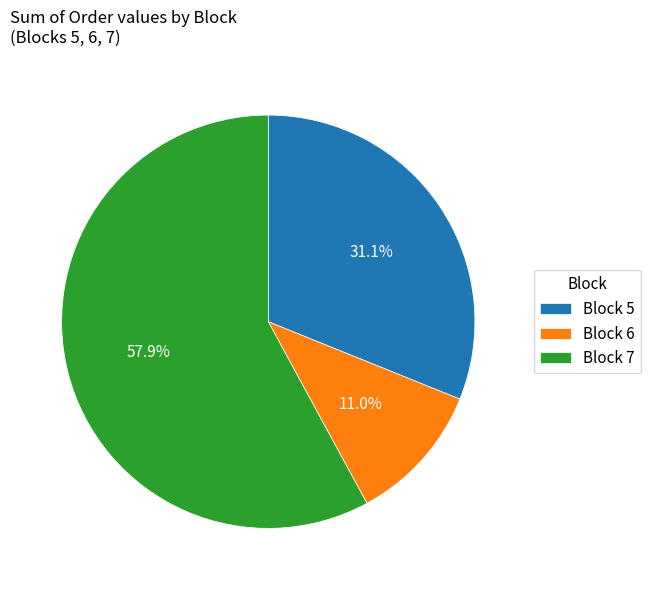

What is the largest slice in the pie chart?

Block 7